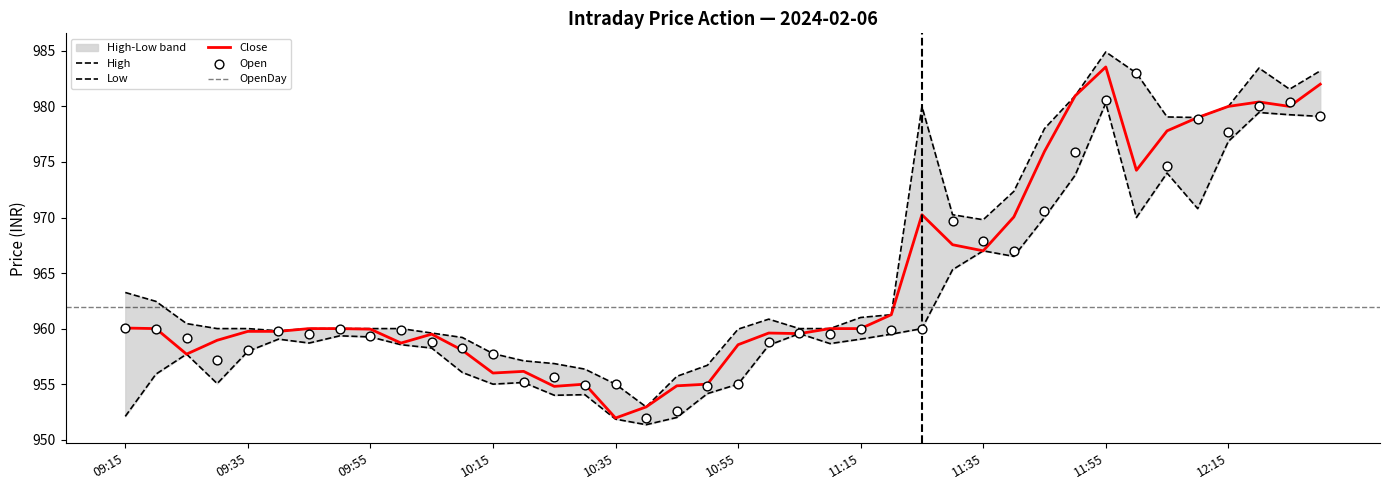

Is the value of Close at 12:15 greater than the value of Low at 10:20?

Yes